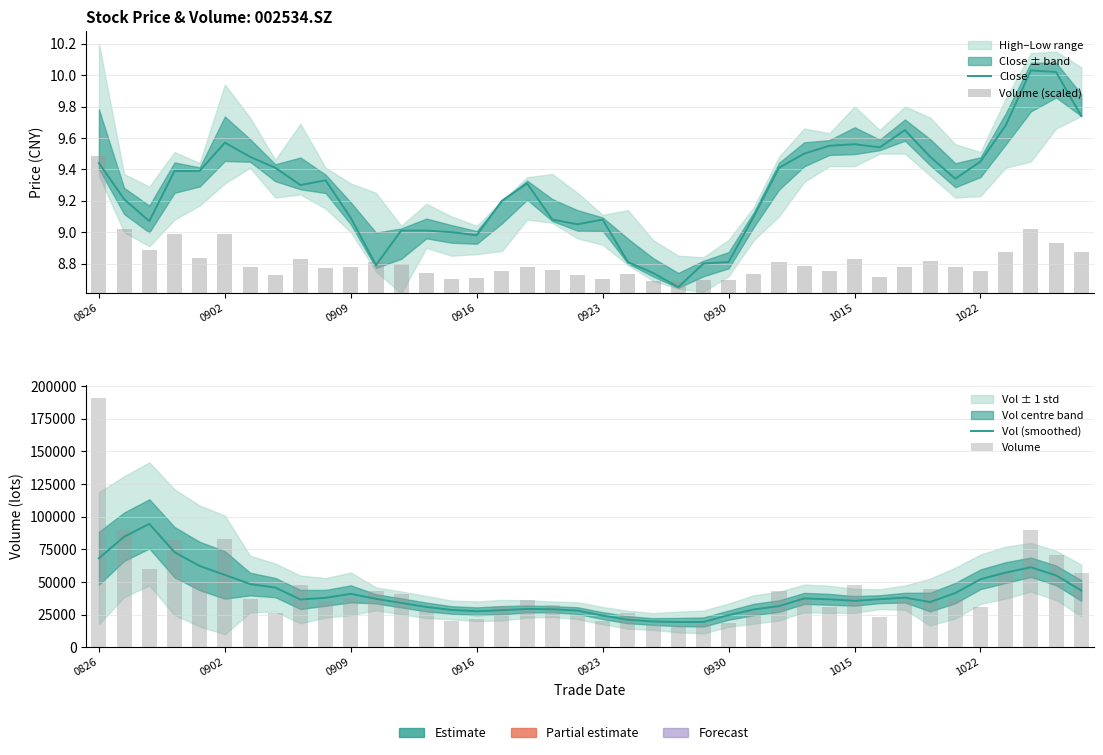

Reading left to right, transcribe all the data shown in this chart.

Close: 9.4	9.2	9.1	9.4	9.4	9.6	9.5	9.4	9.3	9.3	9.1	8.8	9.0	9.0	9.0	9.0	9.2	9.3	9.1	9.1	9.1	8.8	8.7	8.7	8.8	8.8	9.1	9.4	9.5	9.6	9.6	9.5	9.7	9.5	9.3	9.4	9.7	10.0	10.0	9.7
Volume (scaled): 0.9	0.4	0.3	0.4	0.2	0.4	0.2	0.1	0.2	0.2	0.2	0.2	0.2	0.1	0.1	0.1	0.1	0.2	0.1	0.1	0.1	0.1	0.1	0.1	0.1	0.1	0.1	0.2	0.2	0.1	0.2	0.1	0.2	0.2	0.2	0.1	0.3	0.4	0.3	0.3
Vol (smoothed): 68165.3	84601.2	94441.2	72793.2	62195.6	55361.9	48383.3	45676.9	36573.8	37843.8	40856.7	37051.9	33957.2	30824.2	28544.1	27561.0	28376.3	29325.8	29080.0	28058.7	24211.1	21073.2	19715.7	19312.3	19353.3	24579.7	28938.5	31498.5	37385.4	36692.5	35514.7	36786.0	37973.9	34615.6	41492.8	52052.6	57164.3	61220.2	55007.8	43484.4
Volume: 191086.3	89634.2	60105.8	82179.4	49200.4	82845.9	36646.4	25937.4	47286.2	35668.8	37330.3	42996.5	41001.6	28262.4	20195.4	21665.0	31596.0	36086.2	32338.8	24942.8	20436.0	26490.0	16848.0	16649.4	18155.0	18419.0	26695.2	42980.1	38443.0	30955.0	47853.8	23230.8	37091.0	44799.3	36894.6	31062.2	57617.0	89889.8	70357.8	57174.2